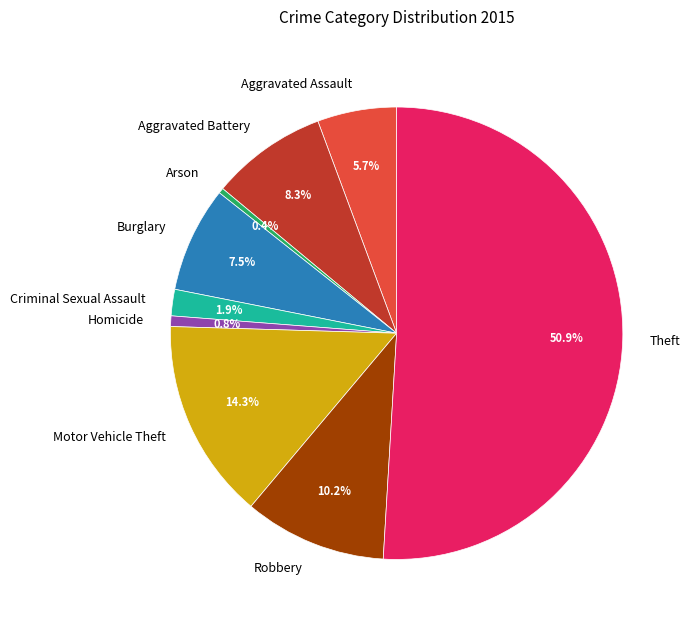

What is the largest slice in the pie chart?

Theft